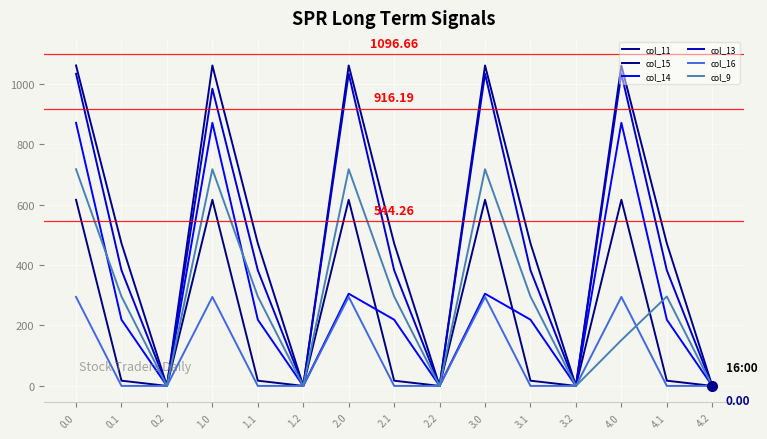

Reading right to left, list all the values displayed in this chart.

col_11: 0.0	471.7	1060.3	0.0	471.7	1060.3	0.0	471.7	1060.3	0.0	471.7	1060.3	0.0	471.7	1060.3
col_15: 0.0	17.3	615.9	0.0	17.3	615.9	0.0	17.3	615.9	0.0	17.3	615.9	0.0	17.3	615.9
col_14: 0.0	219.2	870.6	0.0	219.2	305.1	0.0	219.2	305.1	0.0	219.2	870.6	0.0	219.2	870.6
col_13: 0.0	382.7	1032.9	0.0	382.7	1032.9	0.0	382.7	1032.9	0.0	382.7	983.4	0.0	382.7	1032.9
col_16: 0.0	0.0	294.5	0.0	0.0	294.5	0.0	0.0	294.5	0.0	0.0	294.5	0.0	0.0	294.5
col_9: 0.0	295.9	151.4	0.0	295.9	716.9	0.0	295.9	716.9	0.0	295.9	716.9	0.0	295.9	716.9